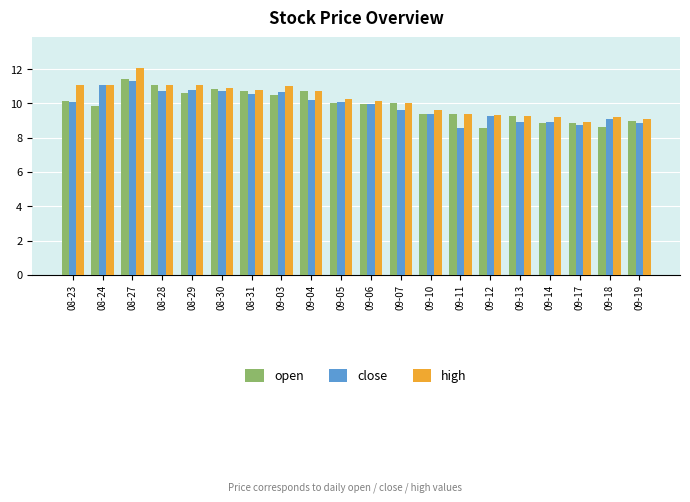

What position from the right is 09-17?

3